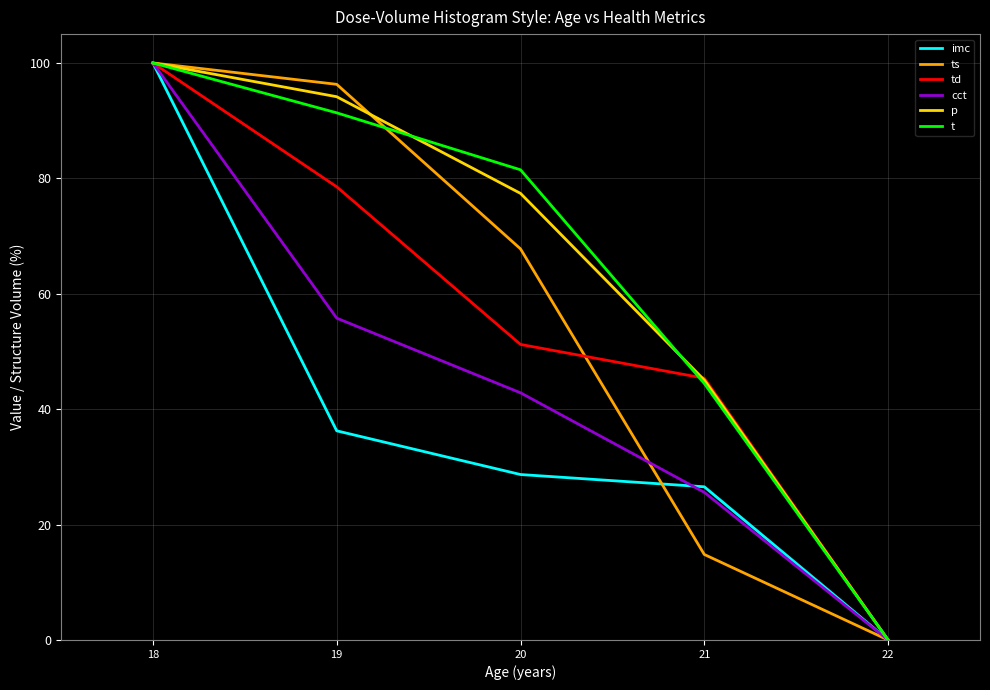

What is the difference between the maximum and minimum values in the t series?

100.0